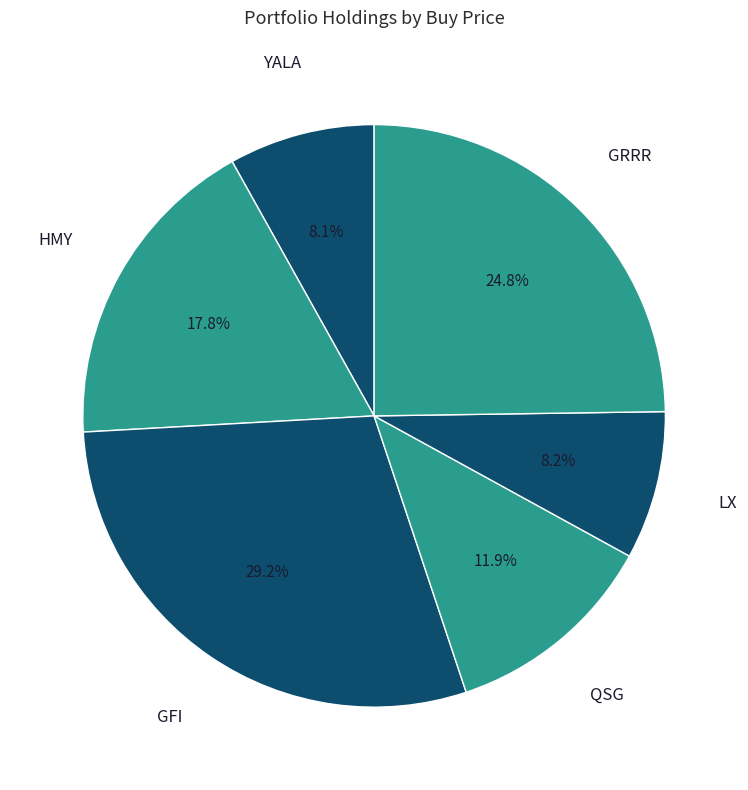

What percentage do HMY and LX together represent?

26.0%